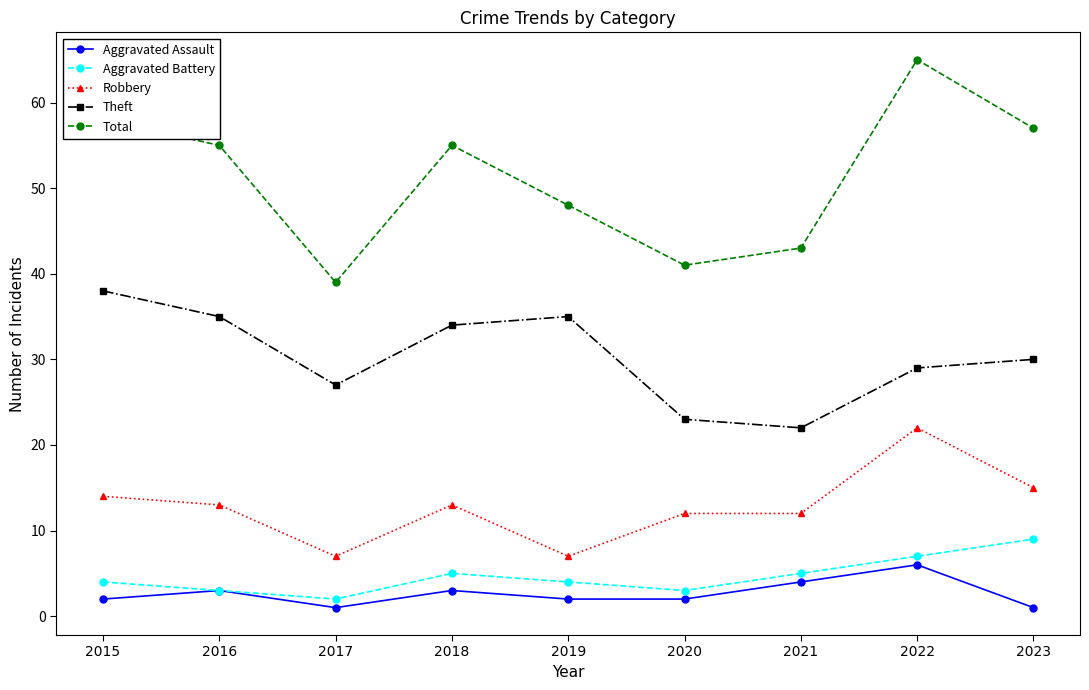

Between 2017 and 2018, which series saw the biggest shift?

Total